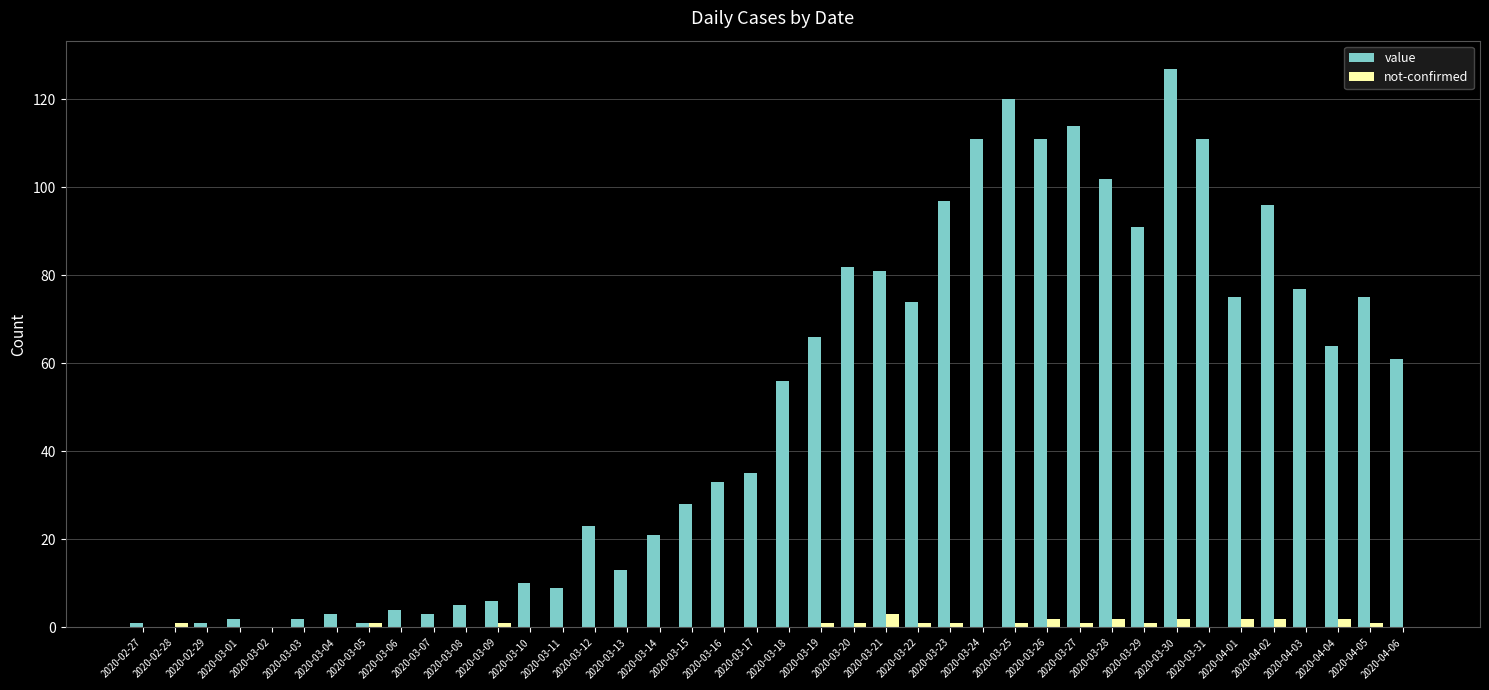

The value series shows 6 at 2020-03-09. True or false?

True